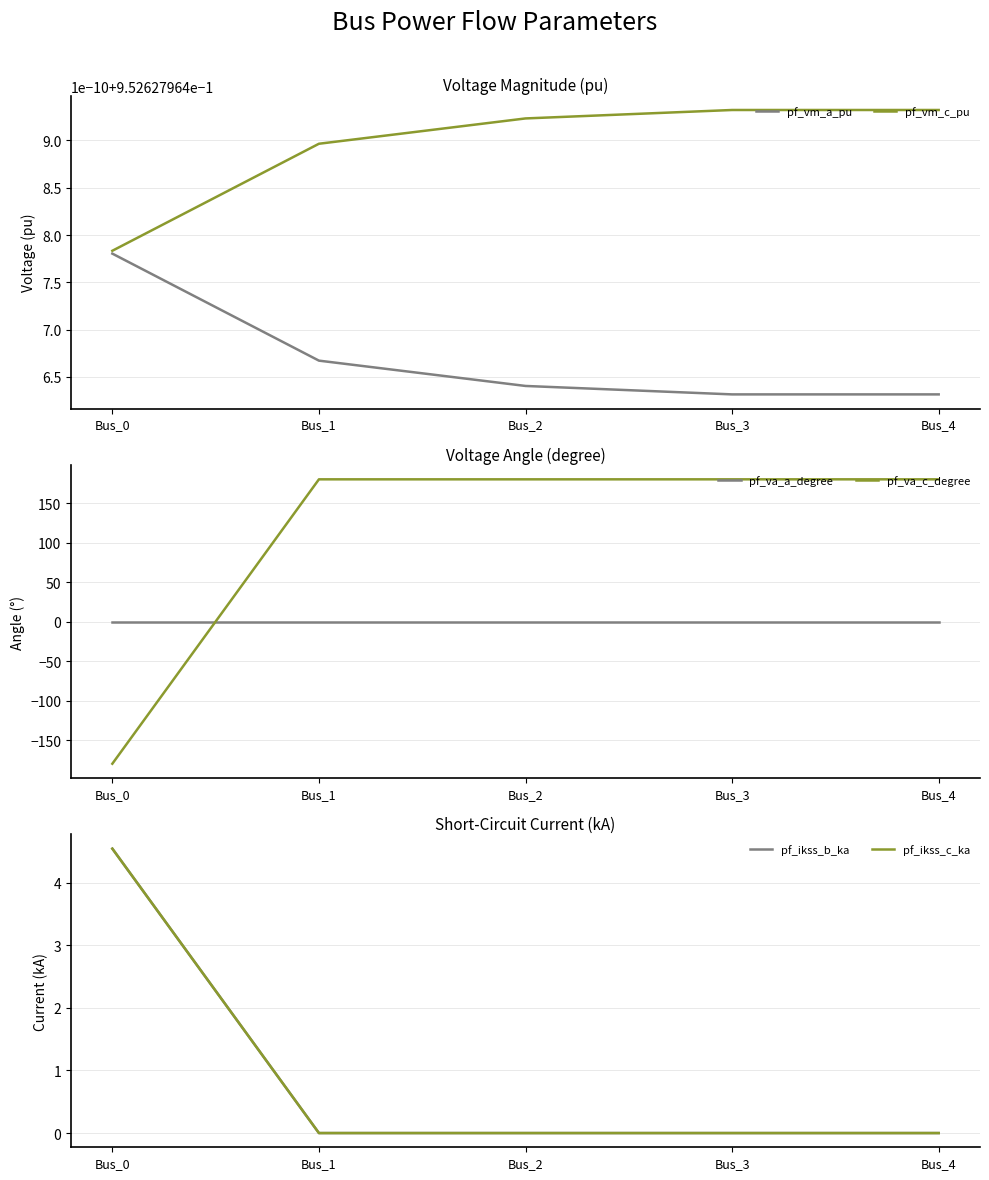

Reading left to right, list all the values displayed in this chart.

pf_vm_a_pu: Bus_0=1.0	Bus_1=1.0	Bus_2=1.0	Bus_3=1.0	Bus_4=1.0
pf_vm_c_pu: Bus_0=1.0	Bus_1=1.0	Bus_2=1.0	Bus_3=1.0	Bus_4=1.0
pf_va_a_degree: Bus_0=-0.0	Bus_1=0.0	Bus_2=0.0	Bus_3=0.0	Bus_4=0.0
pf_va_c_degree: Bus_0=-180.0	Bus_1=180.0	Bus_2=180.0	Bus_3=180.0	Bus_4=180.0
pf_ikss_b_ka: Bus_0=4.5	Bus_1=0.0	Bus_2=0.0	Bus_3=0.0	Bus_4=0.0
pf_ikss_c_ka: Bus_0=4.5	Bus_1=0.0	Bus_2=0.0	Bus_3=0.0	Bus_4=0.0